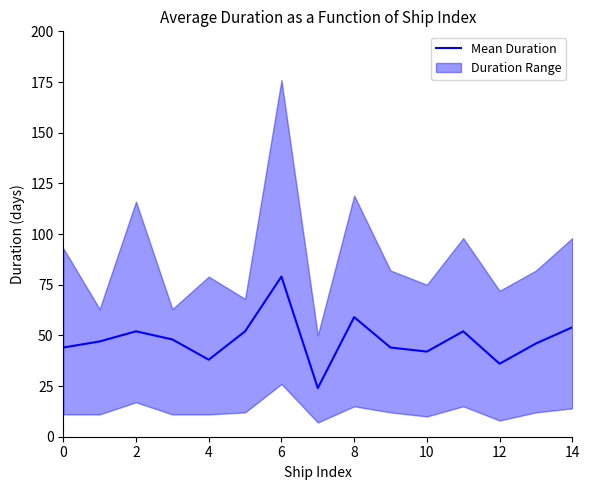

Is it true that the value at 10 is 42?

True